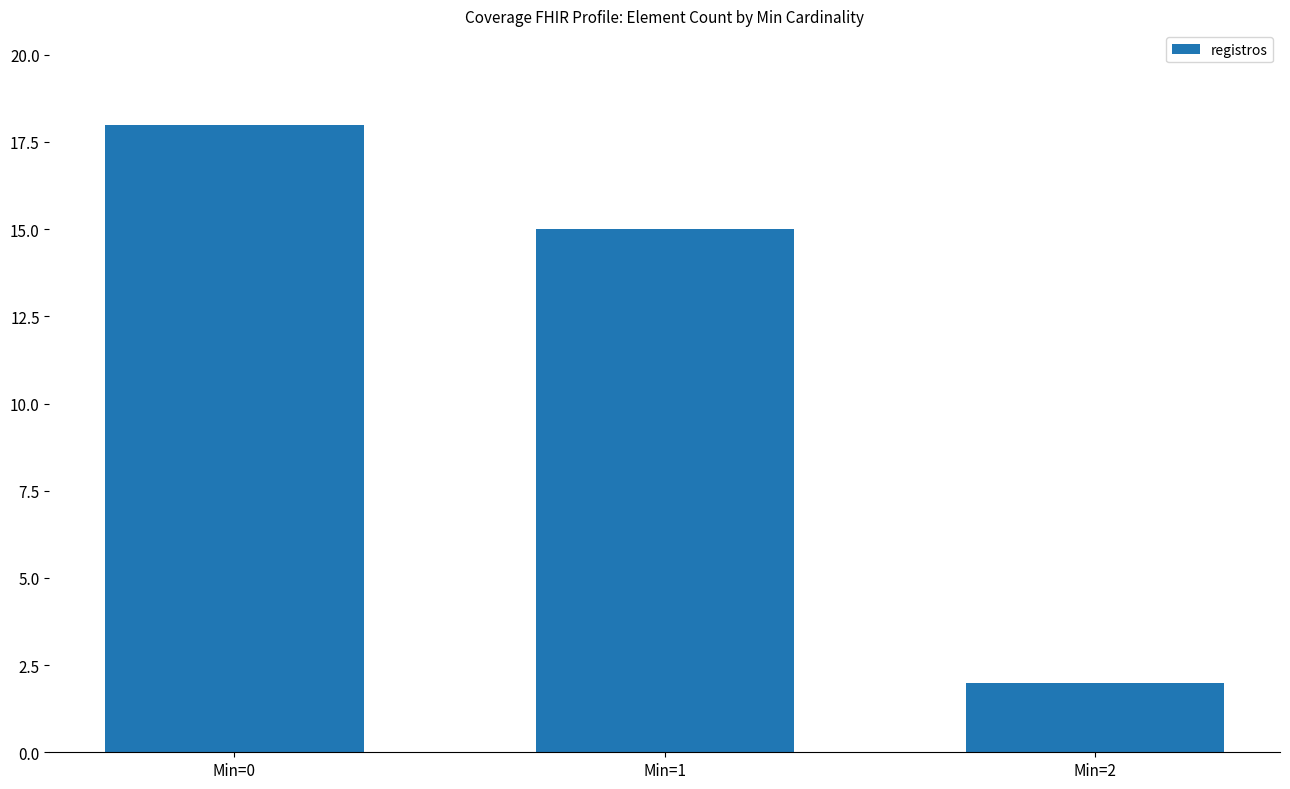

Reading right to left, extract all data points from this chart.

2	15	18